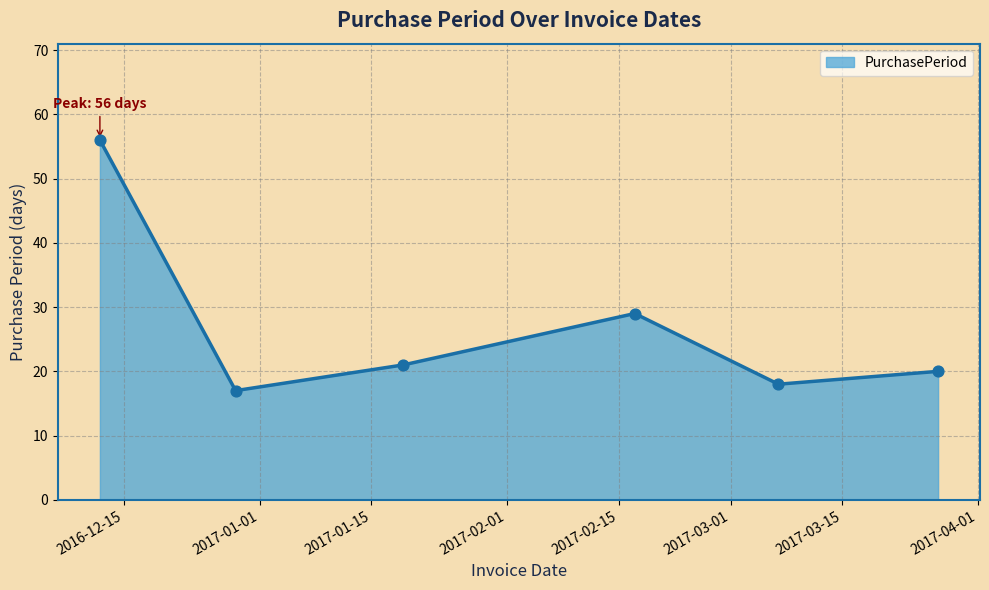

What is the difference between the second highest and minimum values?

12